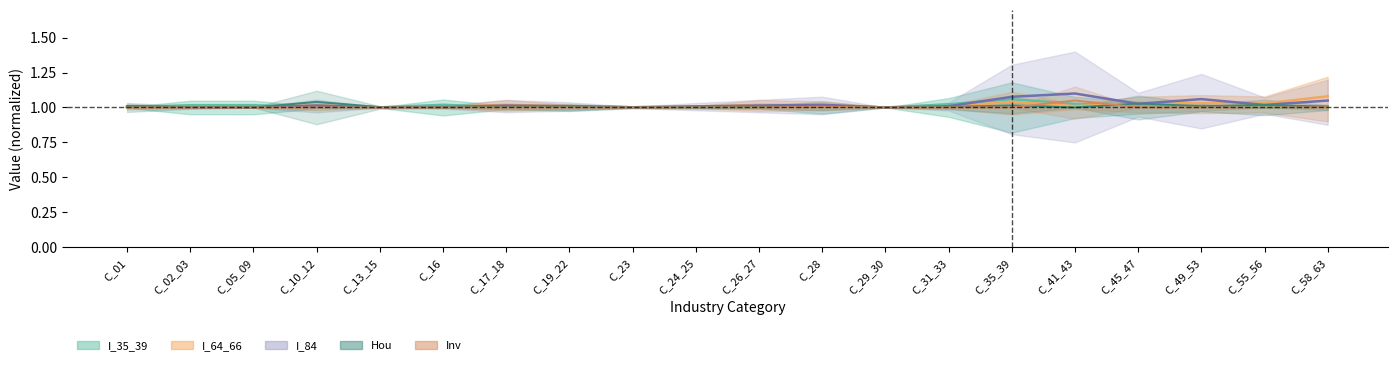

After their last crossing, which series has the higher values: I_35_39 or Hou?

I_35_39